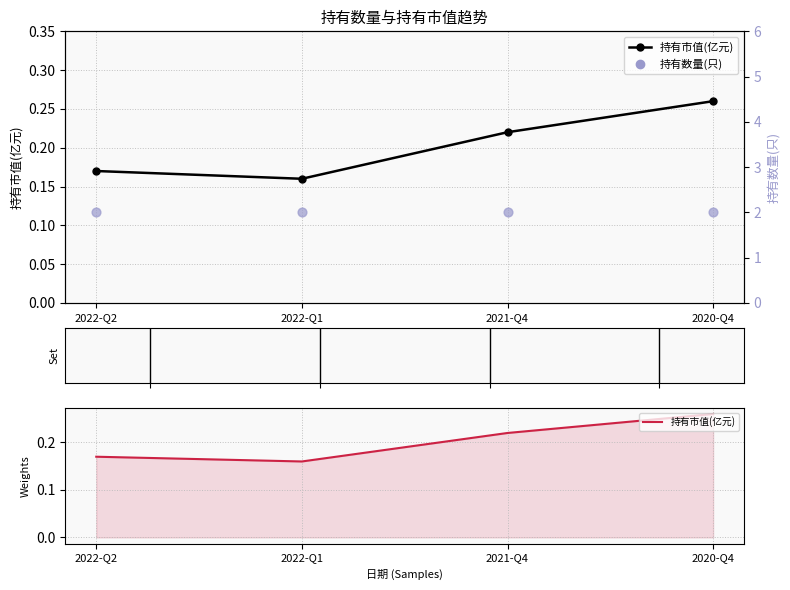

Which series has the largest total across all categories?

持有数量(只)